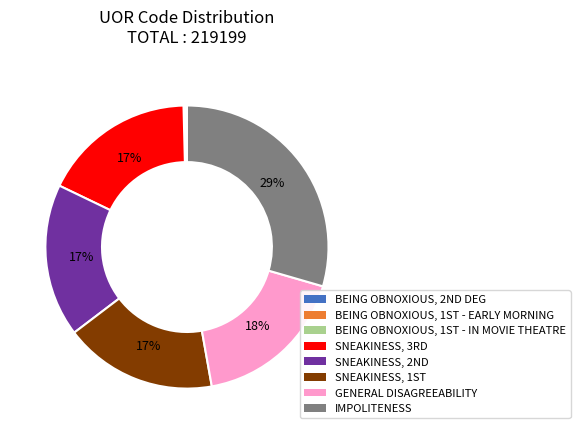

Which category has the biggest portion of the pie?

IMPOLITENESS